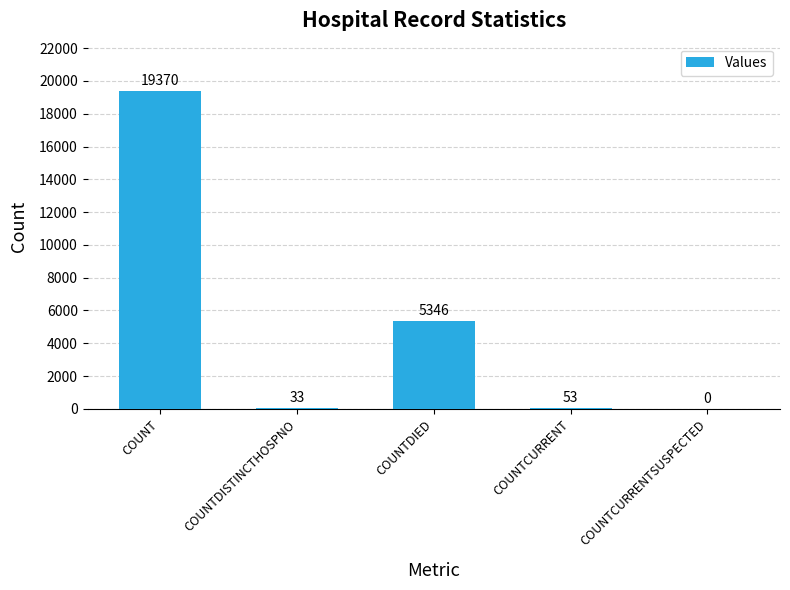

True or false: the data shows 12759 at COUNT.

False